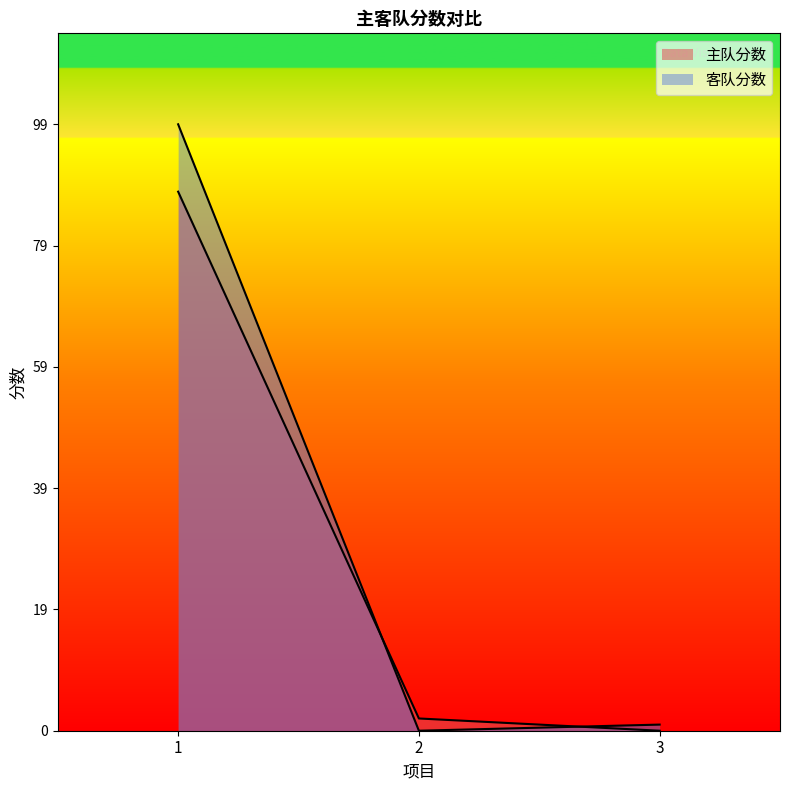

What is the value of the 客队分数 point at the 3rd from the left?

1